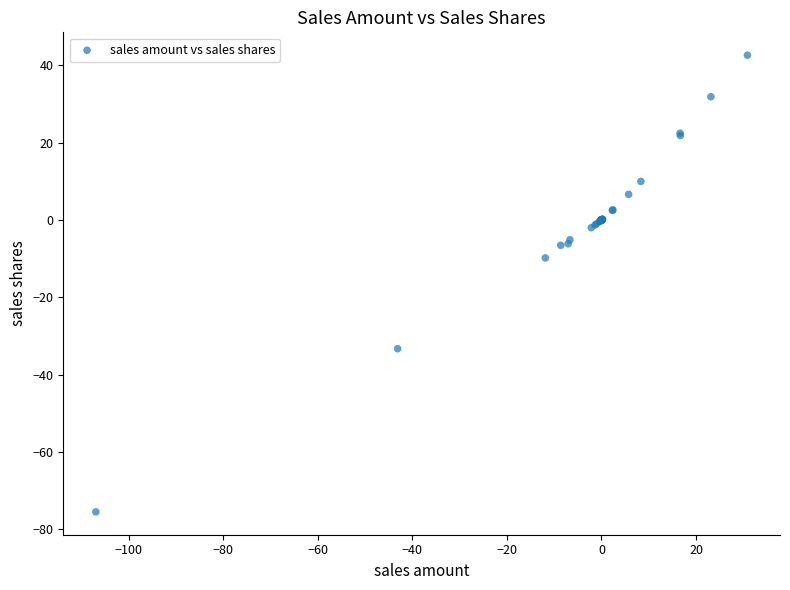

What Y value in the scatter plot is closest to -16?

-9.8